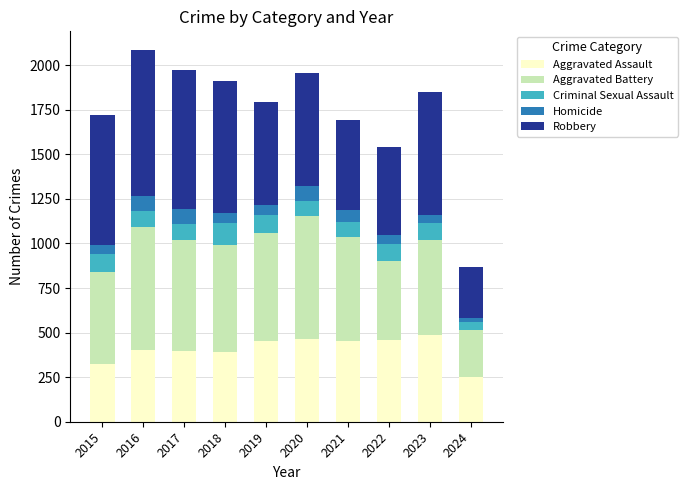

What is the difference between the Aggravated Assault values at 2016 and 2015?

79